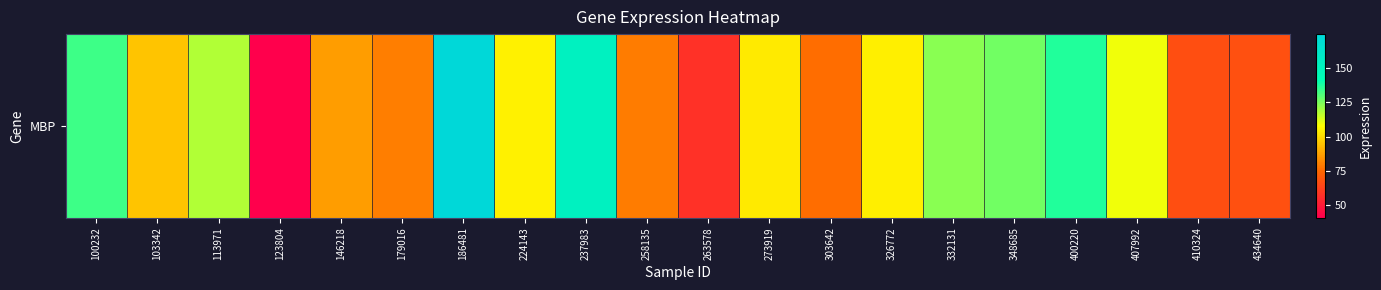

What is the difference between the maximum and minimum values?

134.2